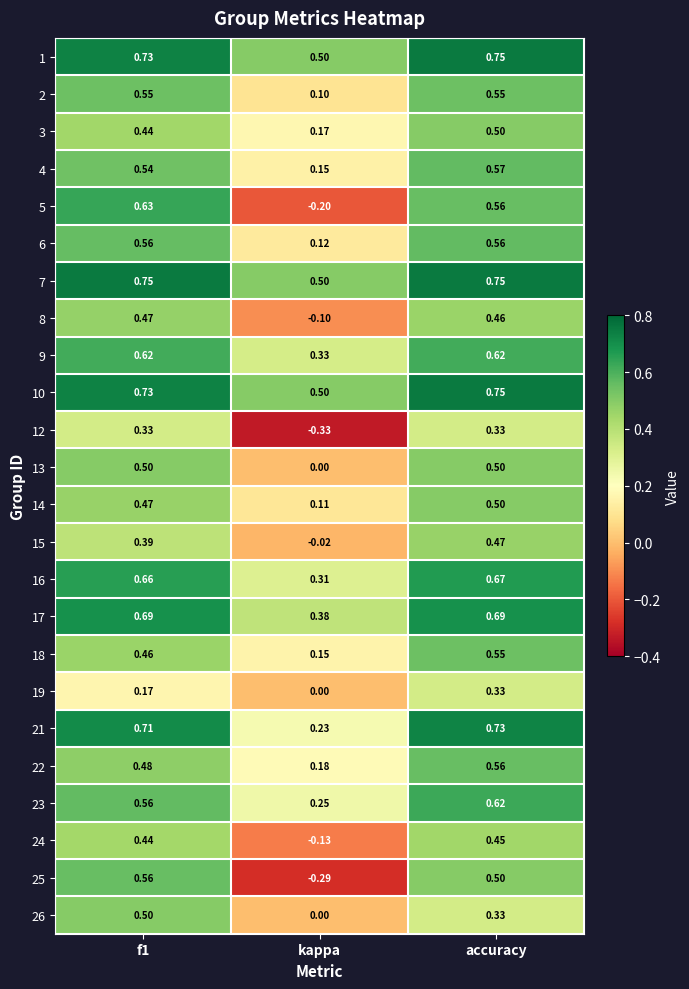

Count the number of categories in the chart.

3